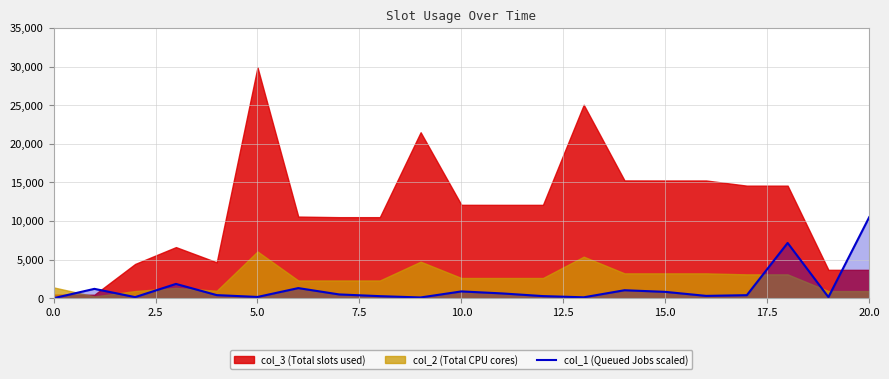

What is the highest value of the col_1 (Queued Jobs scaled) series?

10485.5